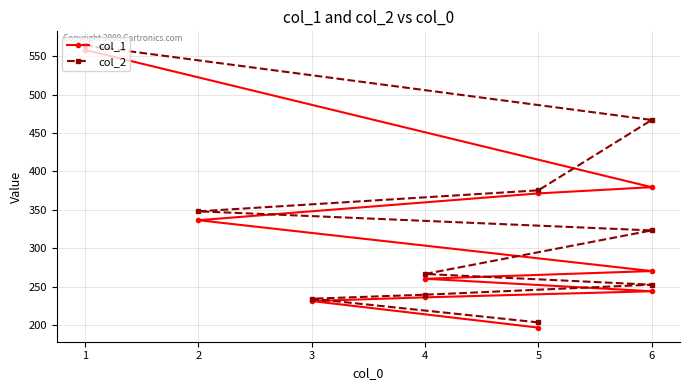

What is the value of the col_2 point at the 4th from the left?

252.7